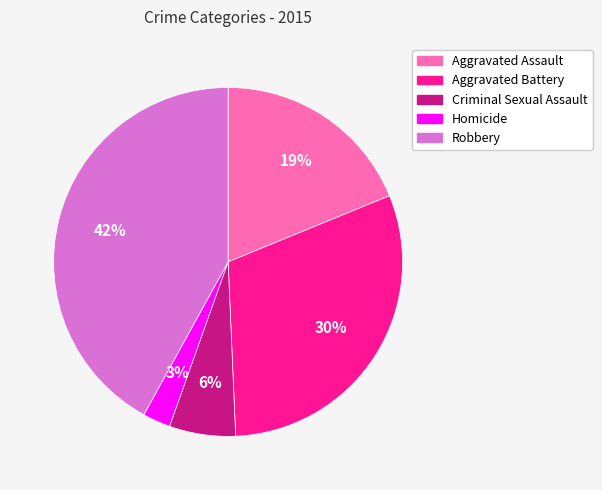

Which slice is the largest?

Robbery